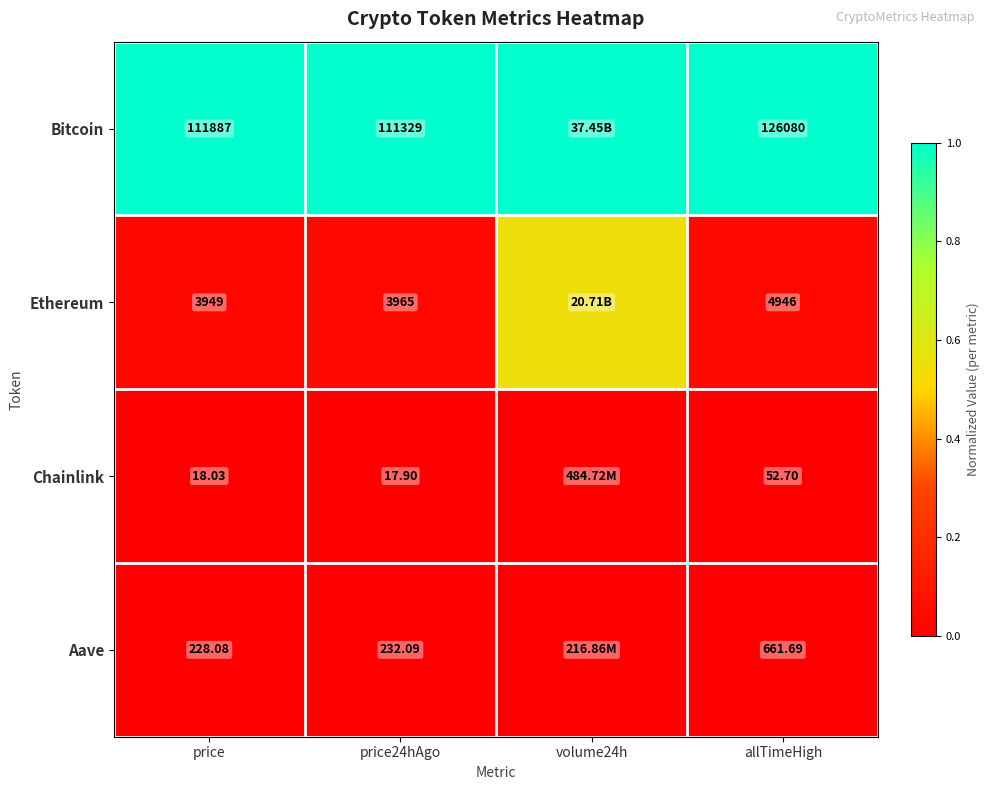

True or false: Ethereum has a value of 0.0 at price.

False